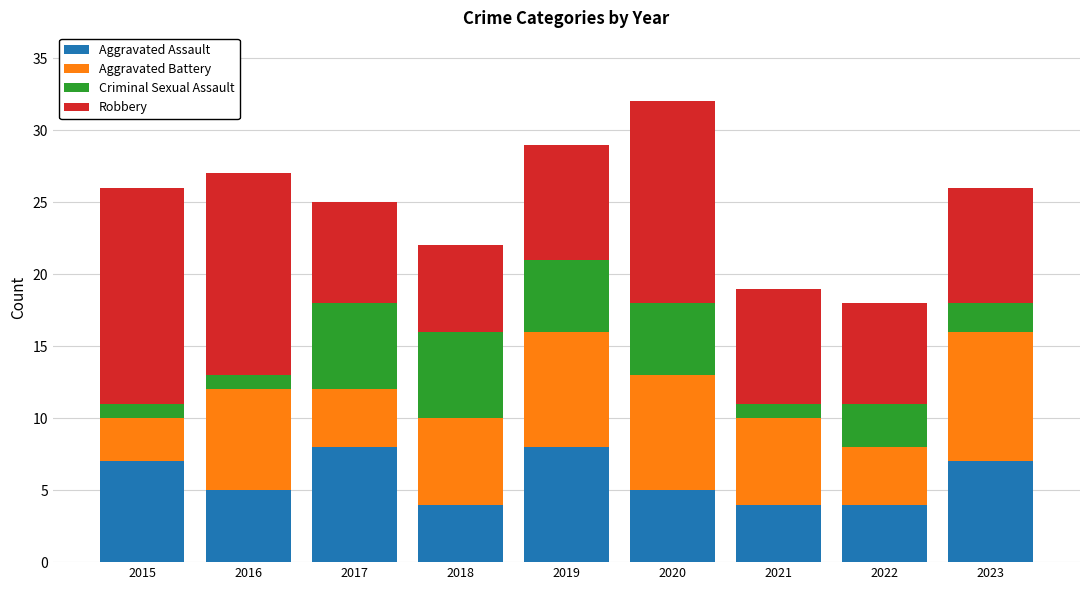

What value does the Aggravated Assault series have at 2023?

7